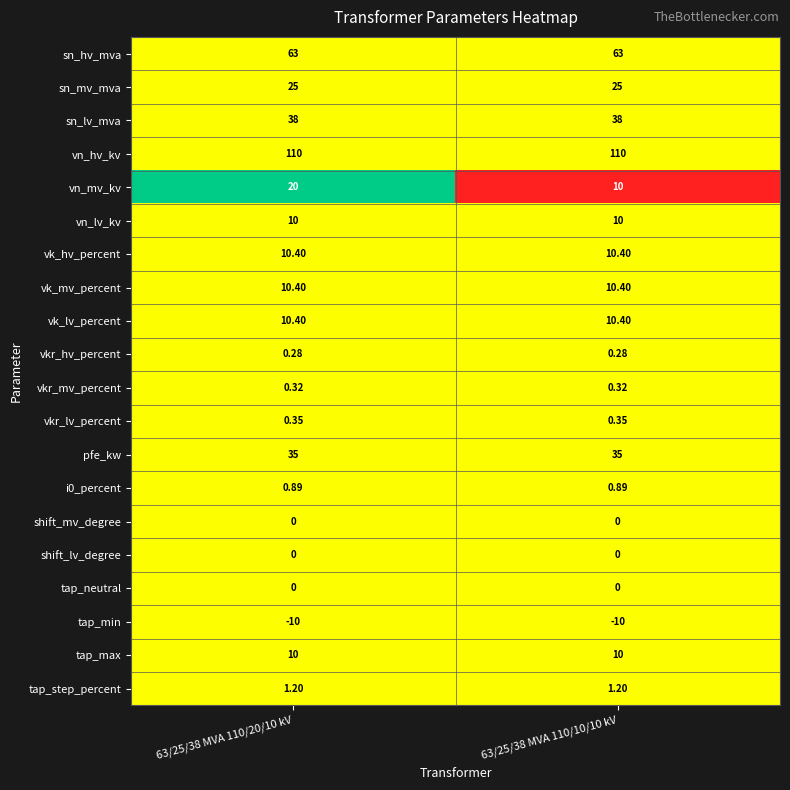

Which series has the largest range (max minus min)?

vn_mv_kv